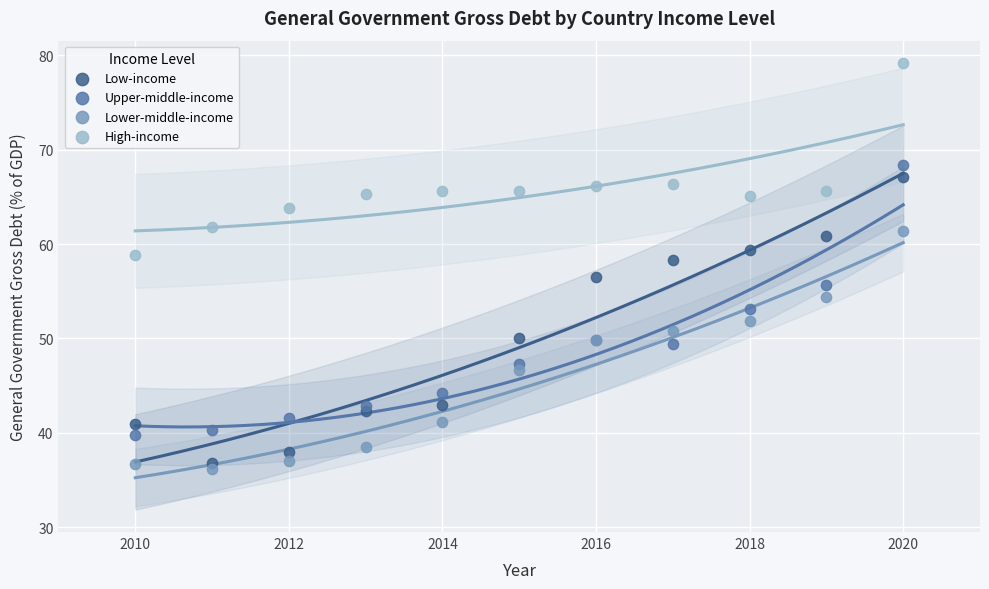

What is the X range (max minus min) for the scatter plot?

10.0